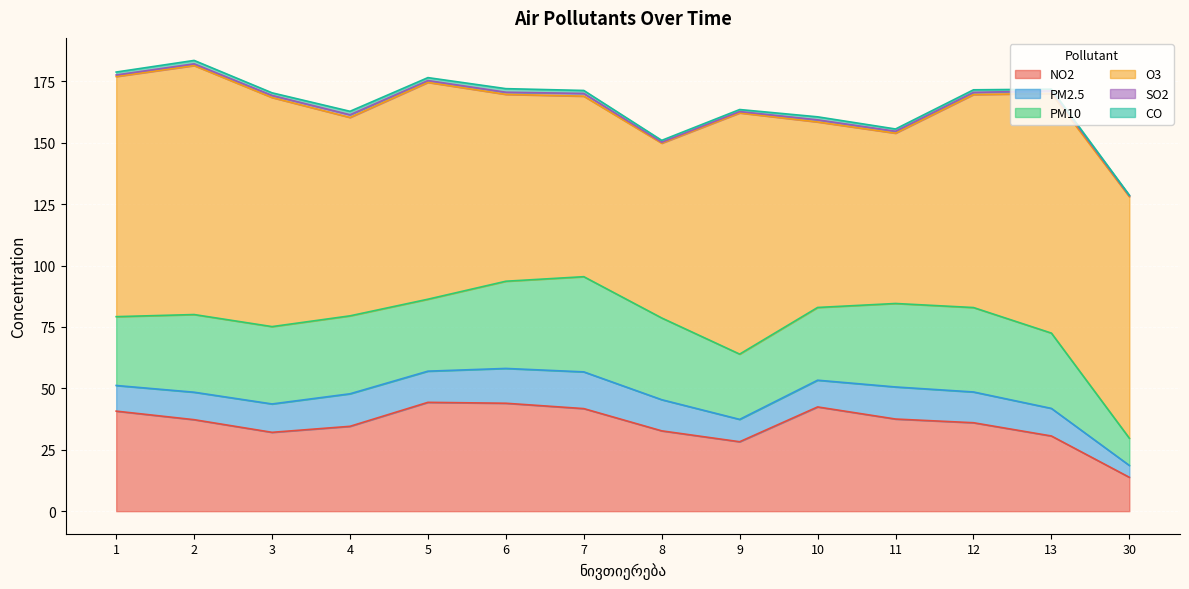

At which category is the sum across all series the highest?

2